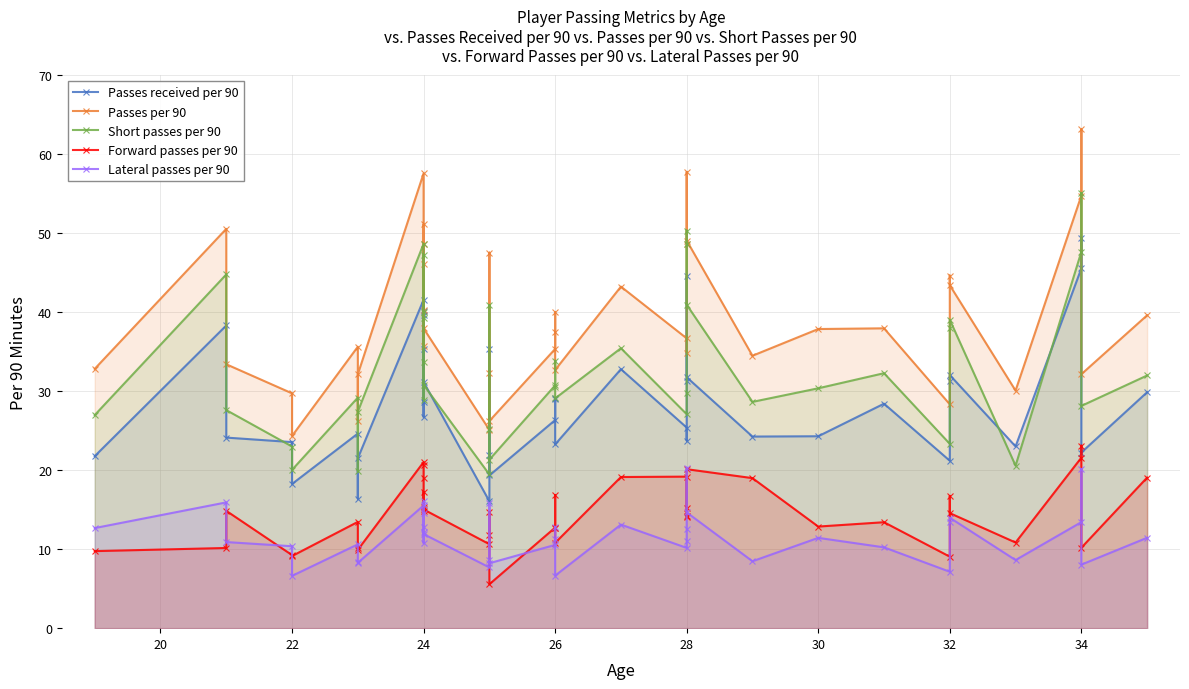

What is the spread (max minus min) of values at 31?

27.7